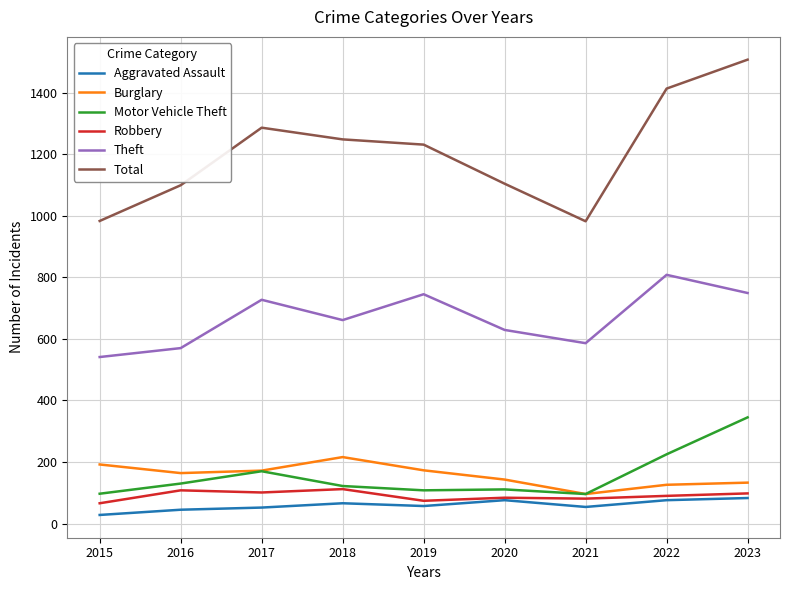

What is the difference between the highest and lowest values at 2018?

1182